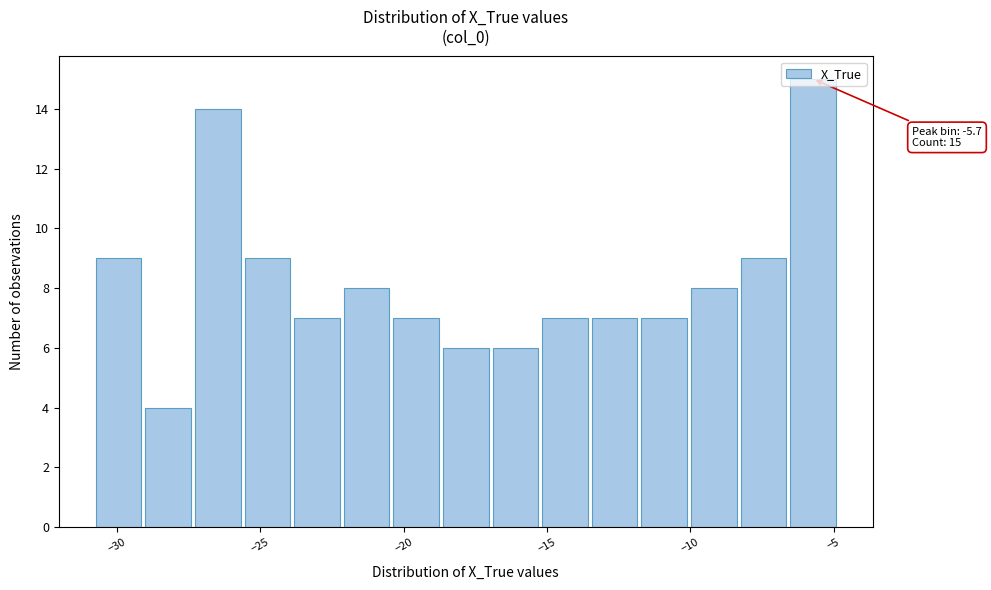

Around what value on the x-axis is the tallest bar? Give the approximate position of its centre, as read against the axis.

-5.5